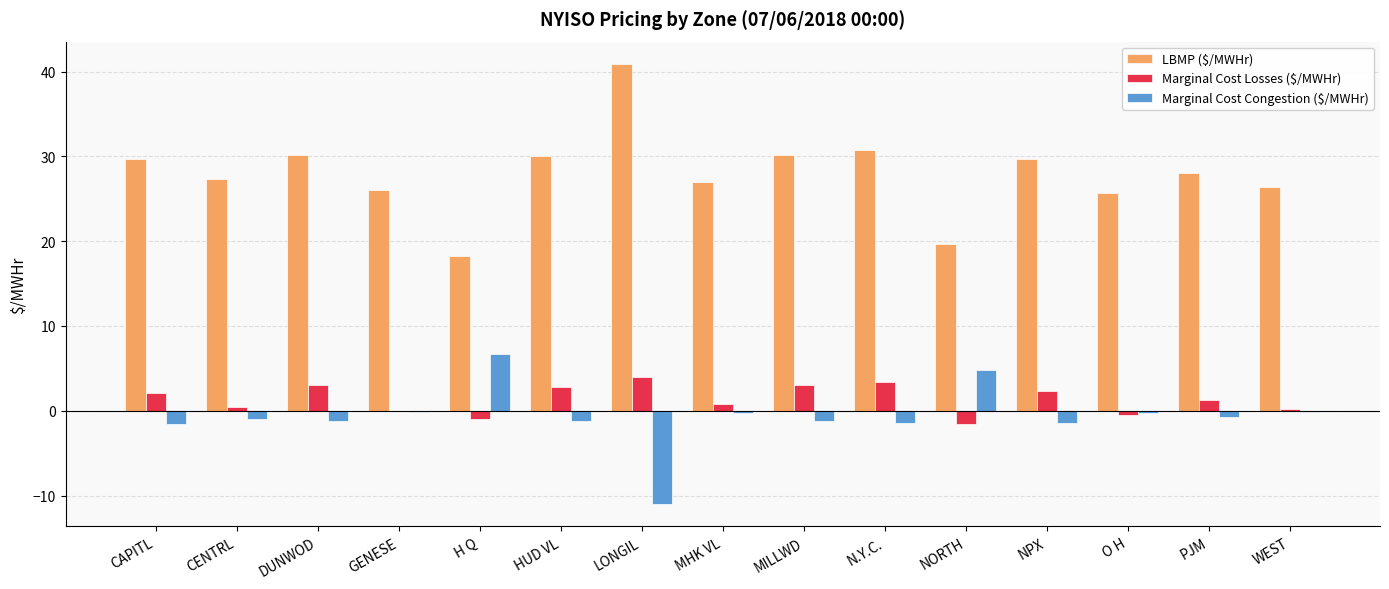

What is the sum of all LBMP ($/MWHr) values?

419.8